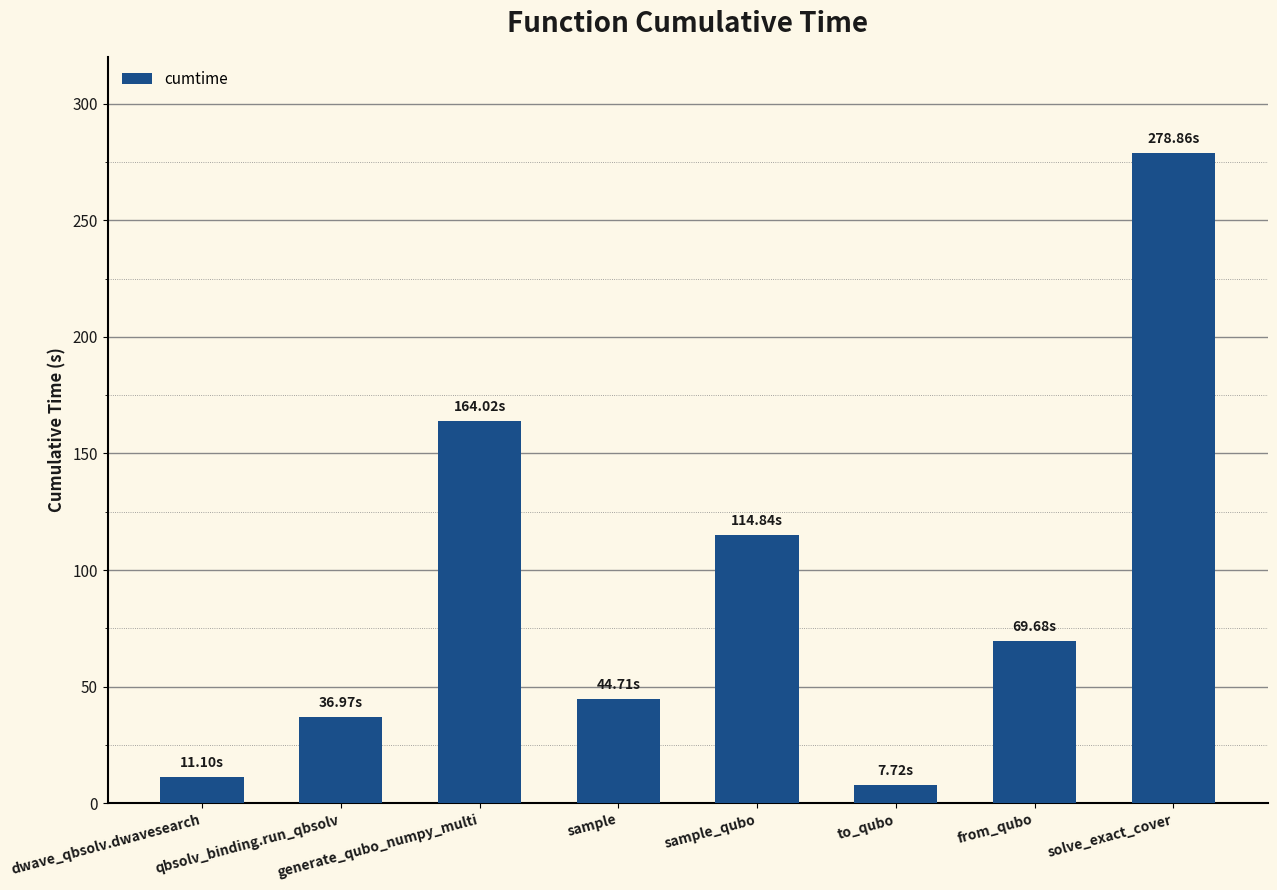

Between solve_exact_cover and from_qubo, which is larger?

solve_exact_cover